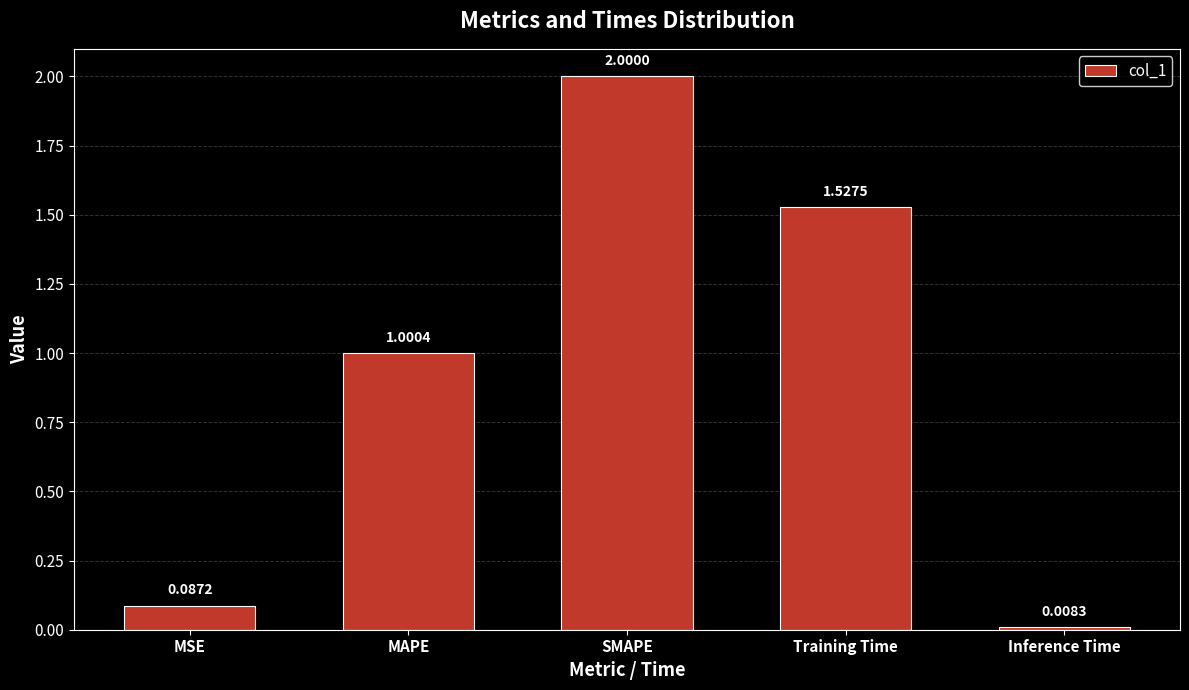

What is the difference between the maximum and minimum values?

2.0